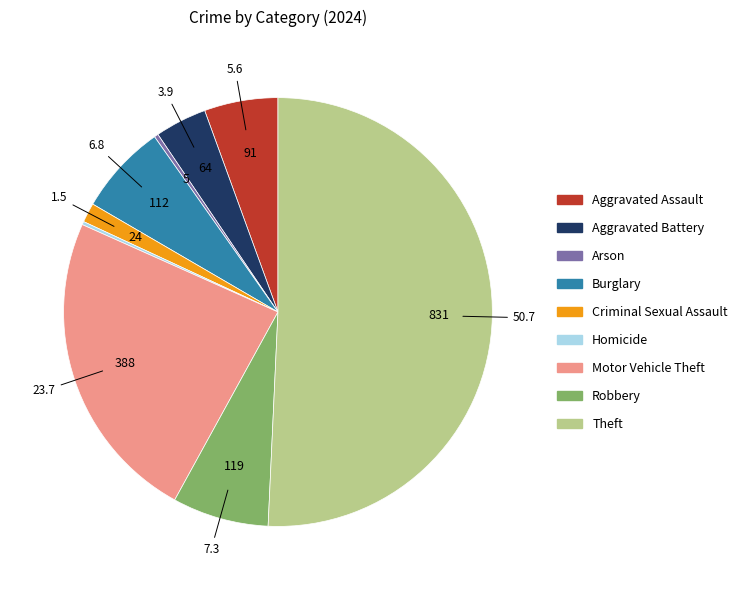

Is it true that Motor Vehicle Theft is 24% of the pie?

True